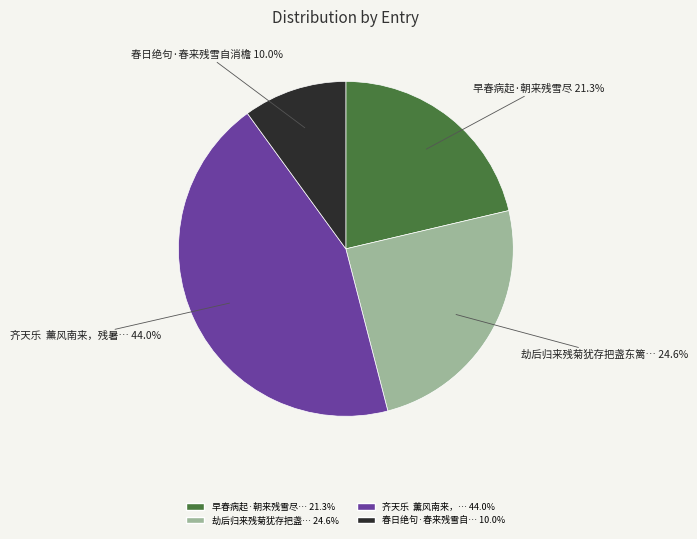

To the nearest percent, what is the average slice percentage?

25%